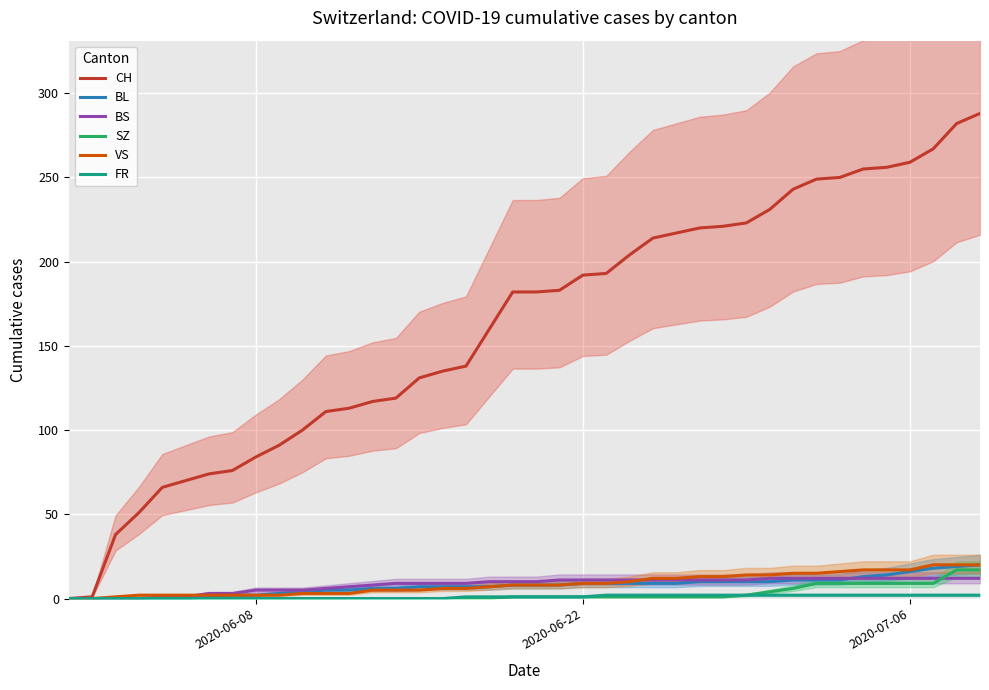

Is it true that FR equals 0 at 2020-06-08?

True